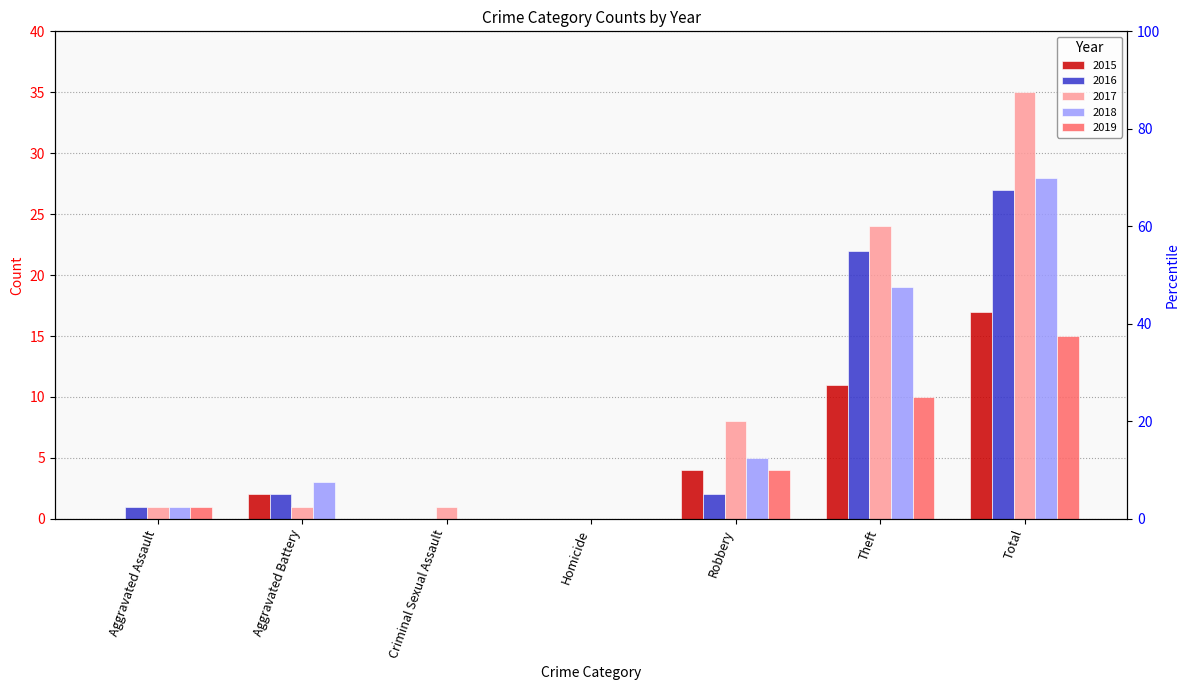

Reading left to right, extract all data points from this chart.

2015: 0	2	0	0	4	11	17
2016: 1	2	0	0	2	22	27
2017: 1	1	1	0	8	24	35
2018: 1	3	0	0	5	19	28
2019: 1	0	0	0	4	10	15